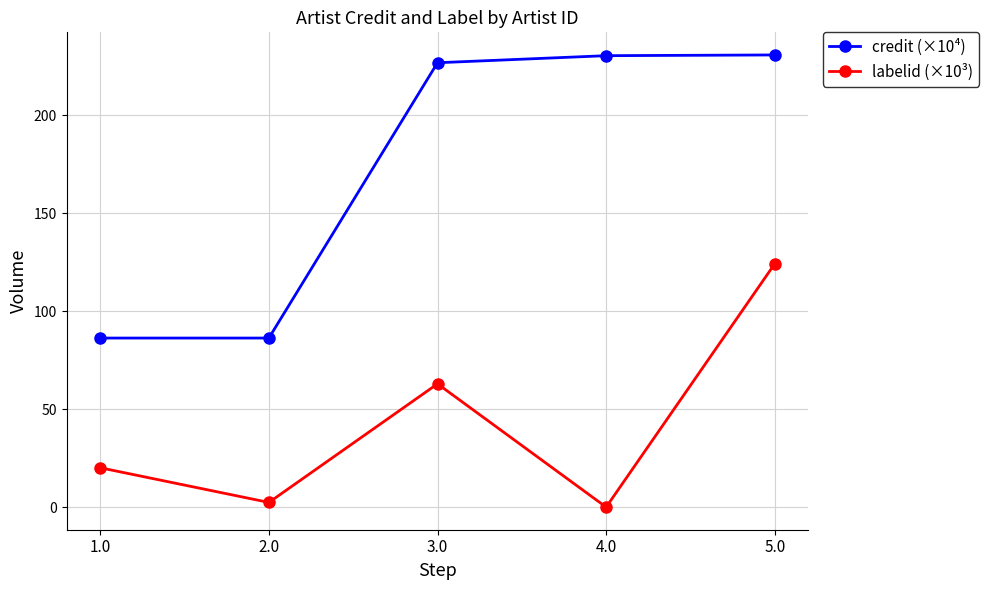

What is the difference between the second highest and minimum values in the credit (×10⁴) series?

144.1